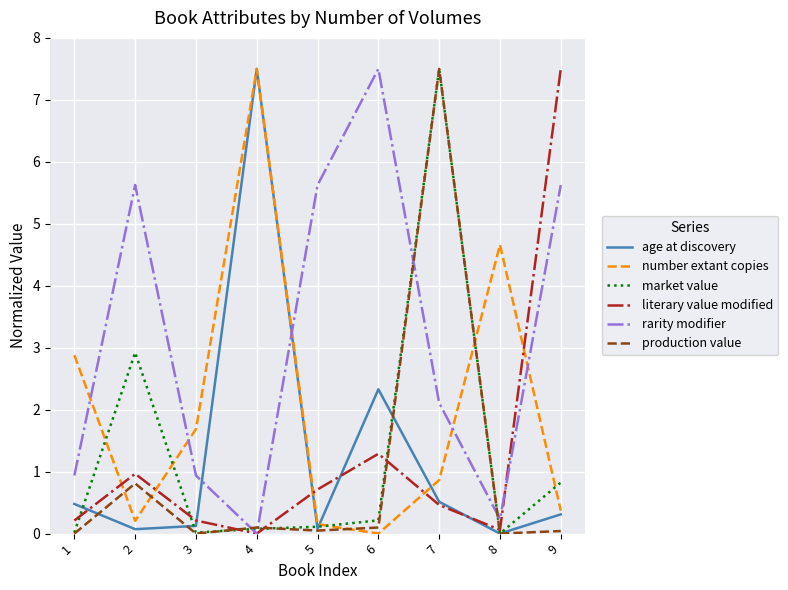

At which label does market value reach its peak?

7